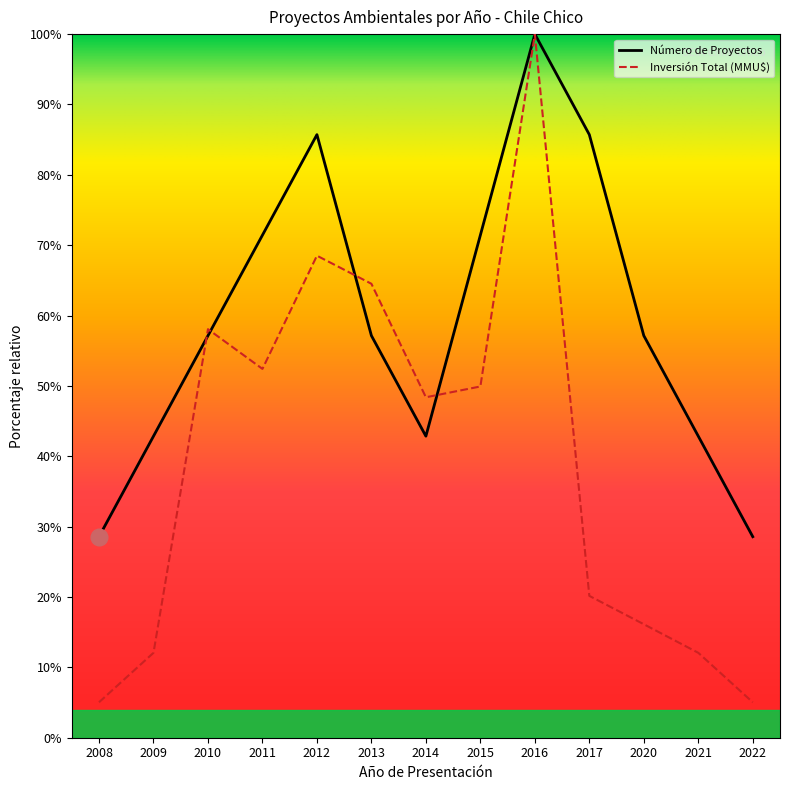

Between 2009 and 2016, which series saw the biggest shift?

Inversión Total (MMU$)